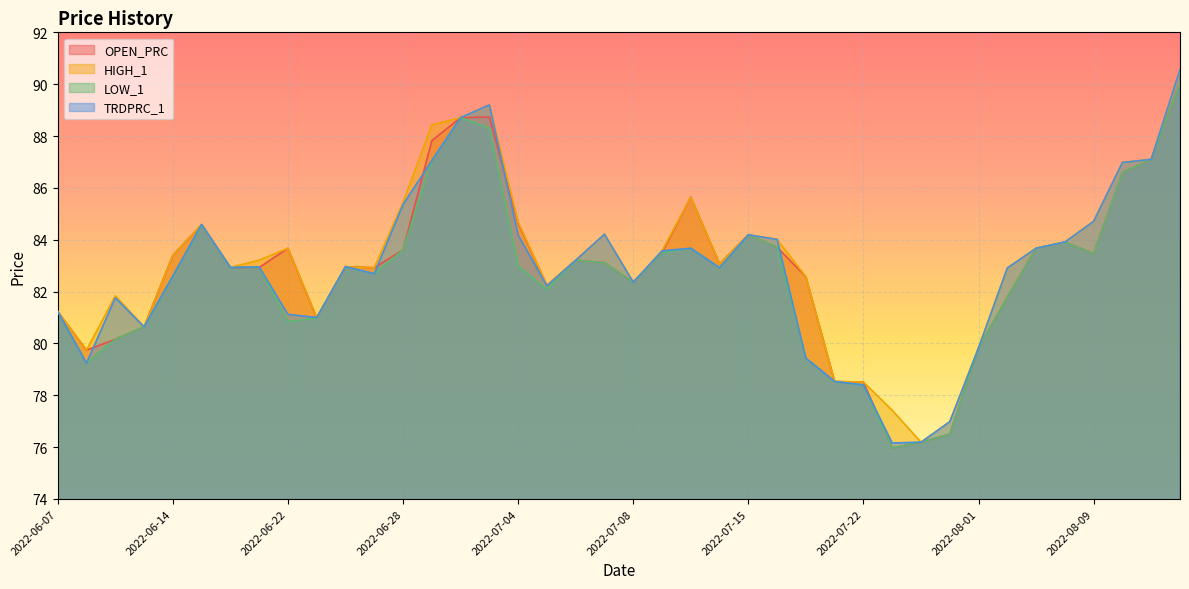

True or false: HIGH_1 and OPEN_PRC cross at least once.

False